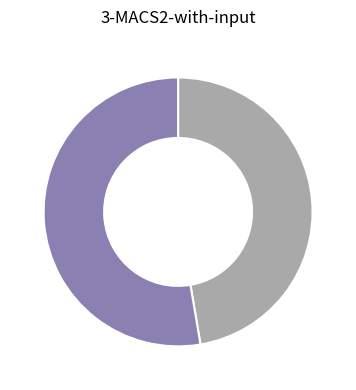

Does any single category account for the majority?

Yes